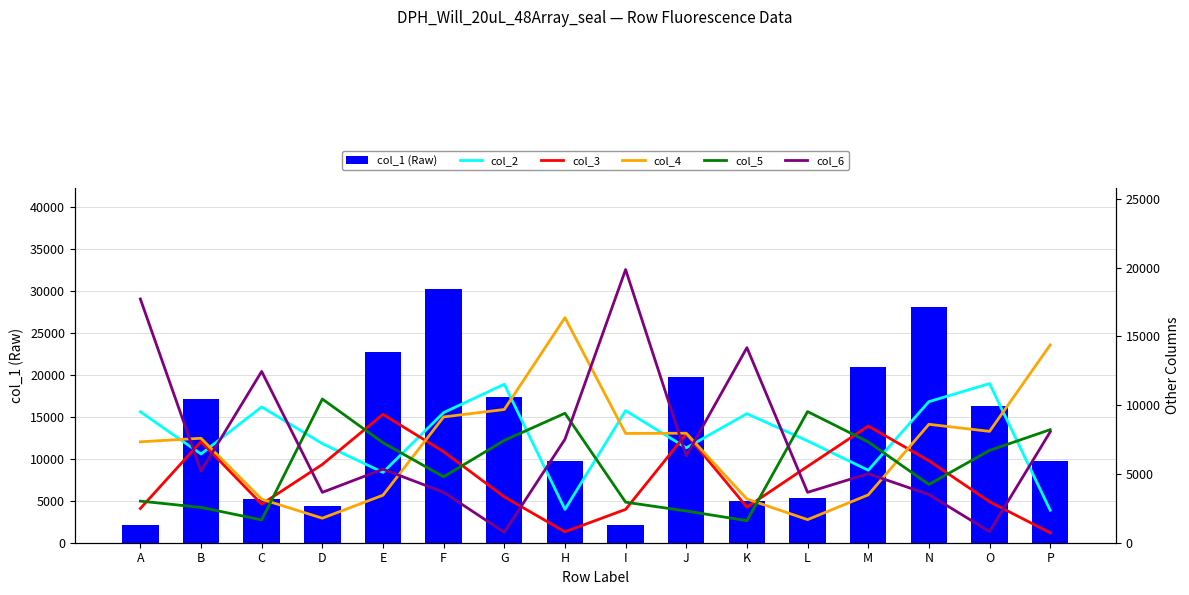

How many data points in col_3 are above 5549?

7